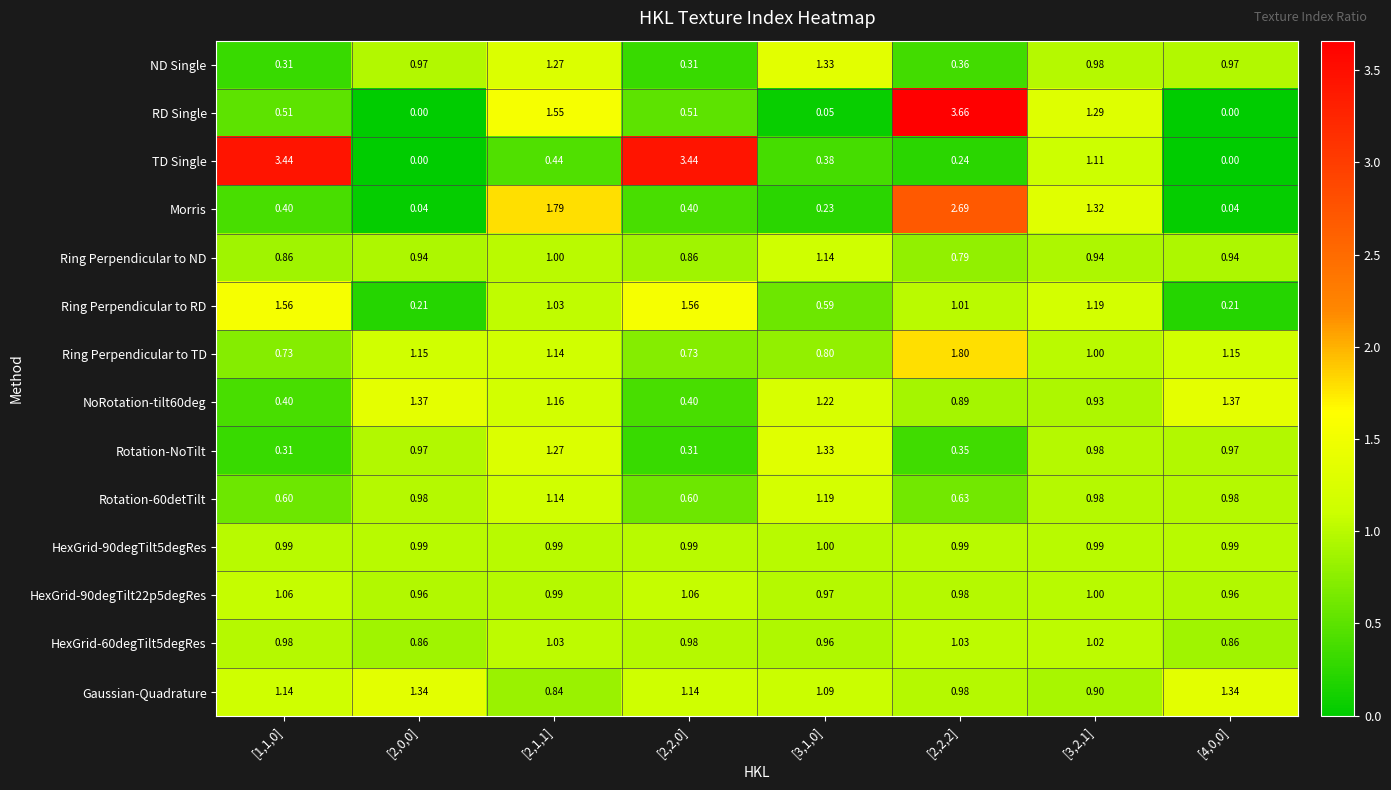

Between [2,2,0] and [3,1,0], which series saw the biggest shift?

TD Single